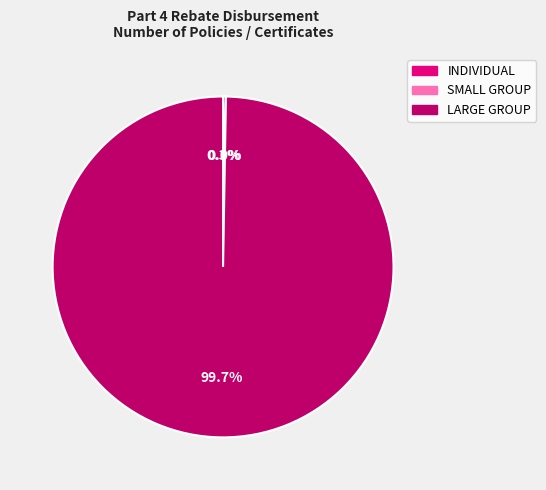

Which category has the biggest portion of the pie?

LARGE GROUP